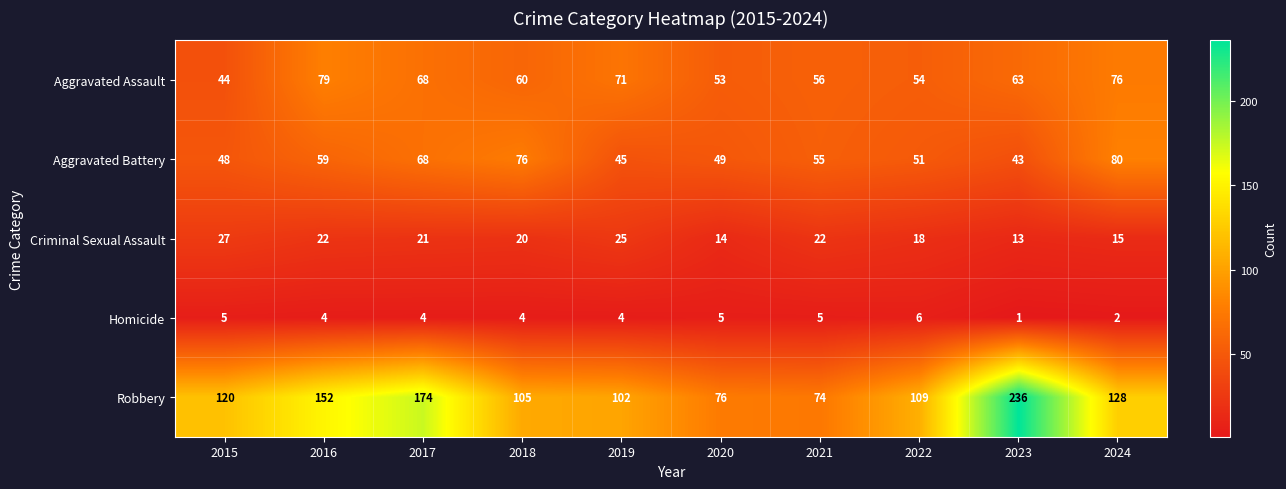

Rank the series by their maximum value, from highest to lowest.

Robbery, Aggravated Battery, Aggravated Assault, Criminal Sexual Assault, Homicide